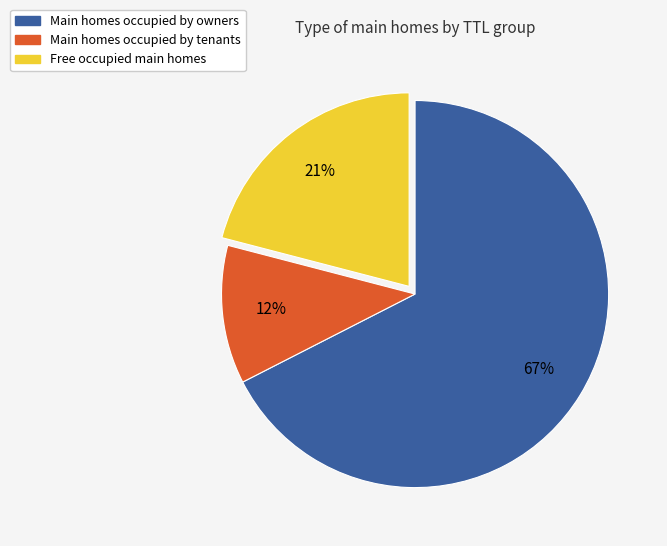

Is there any slice that represents more than half of the pie?

Yes